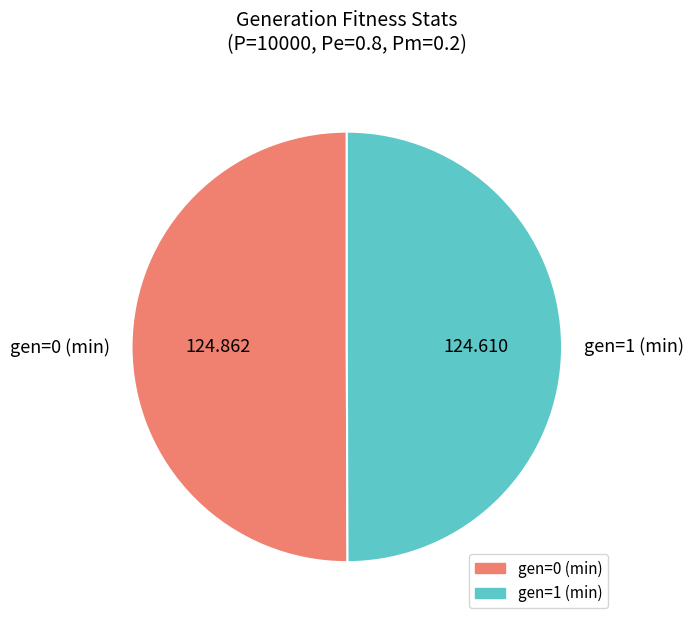

Count the number of slices in the pie.

2